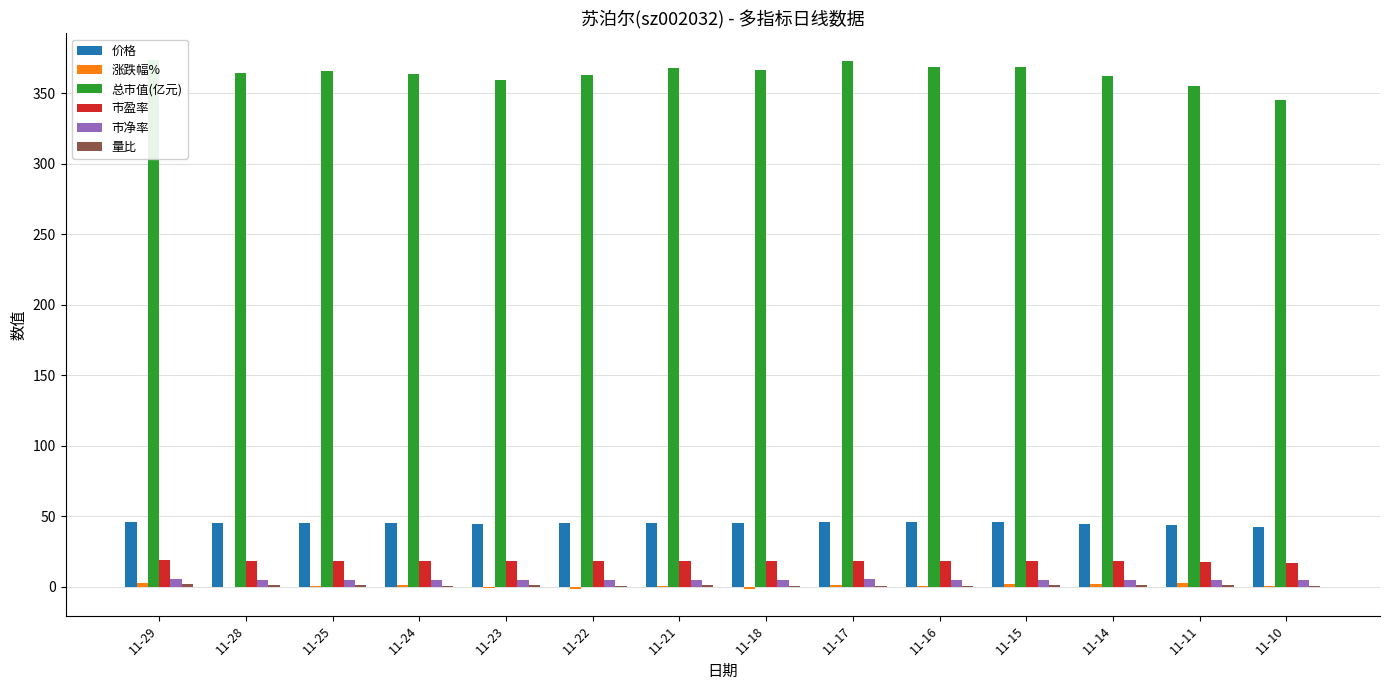

Between 11-24 and 11-10, which series saw the biggest shift?

总市值(亿元)